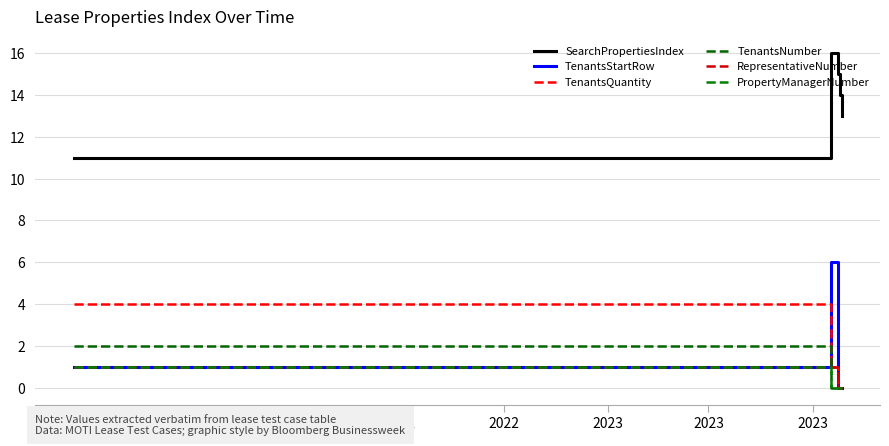

What is the difference between the maximum and minimum values in the PropertyManagerNumber series?

1